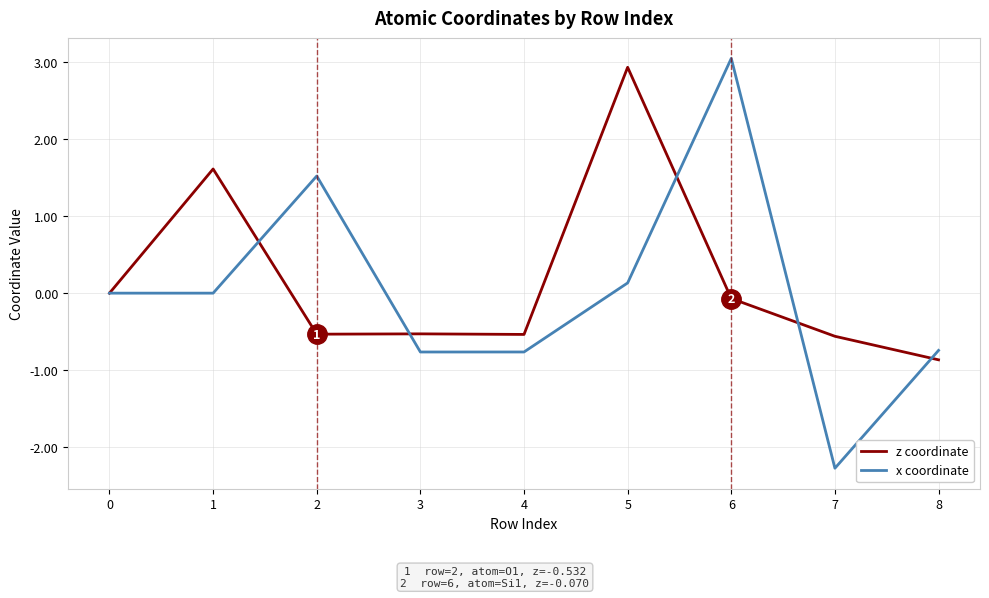

Where is z coordinate nearest to the value 1?

1